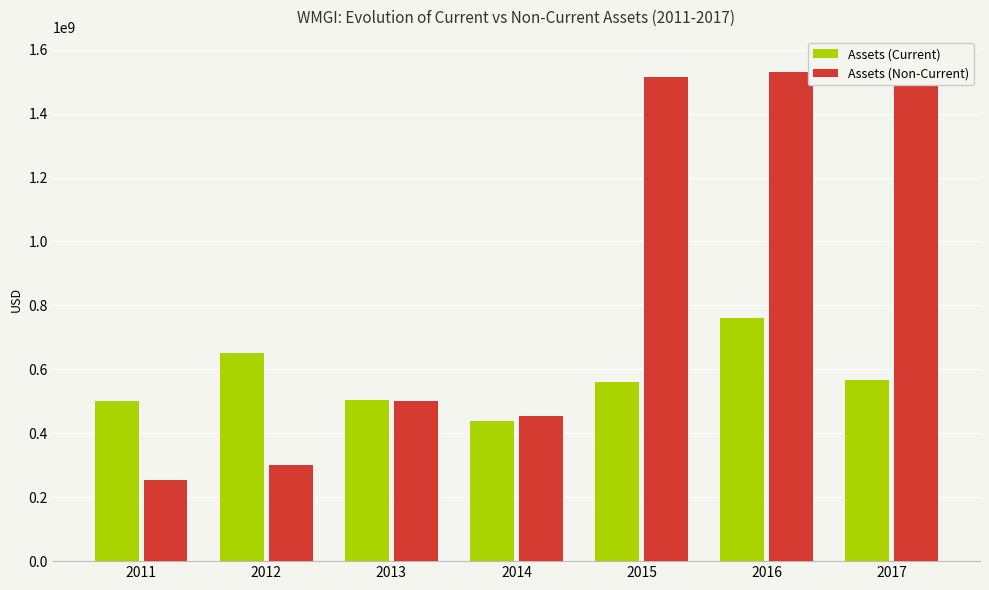

How many categories are shown in the chart?

7